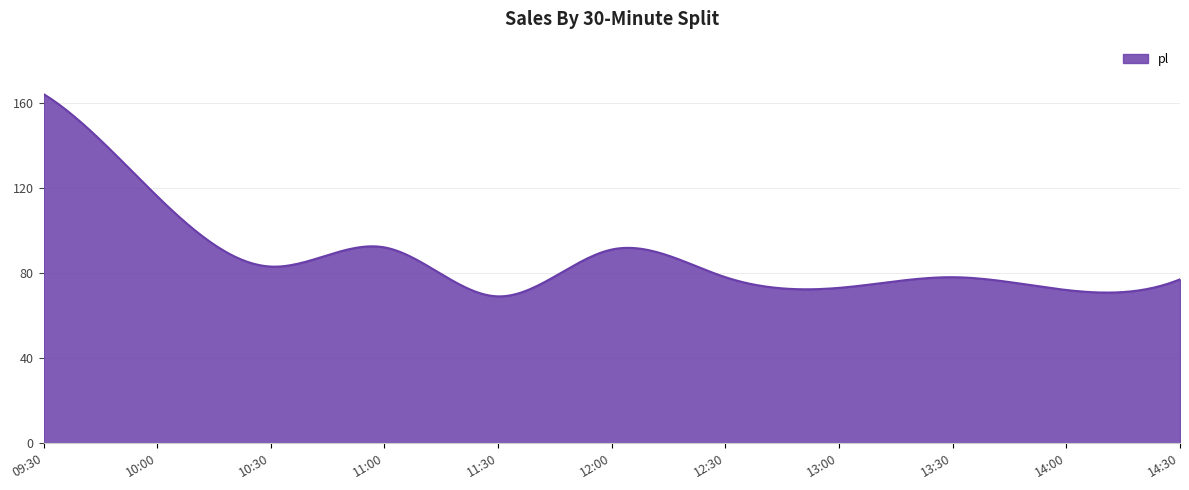

What is the maximum value shown in the chart?

164.0